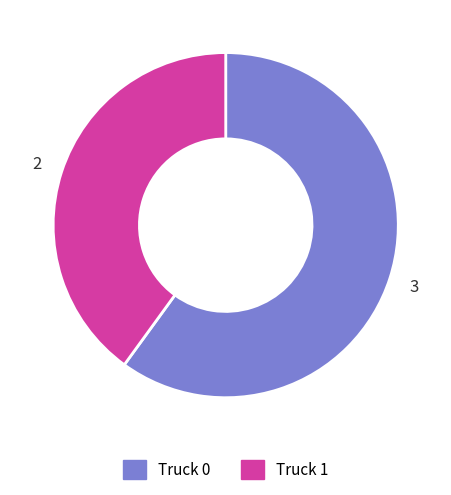

How many segments does this pie chart have?

2